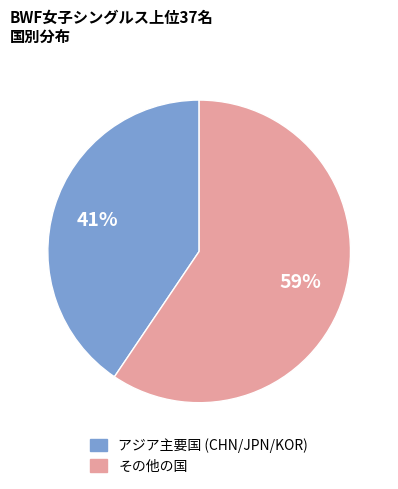

Is there a majority slice in this chart?

Yes